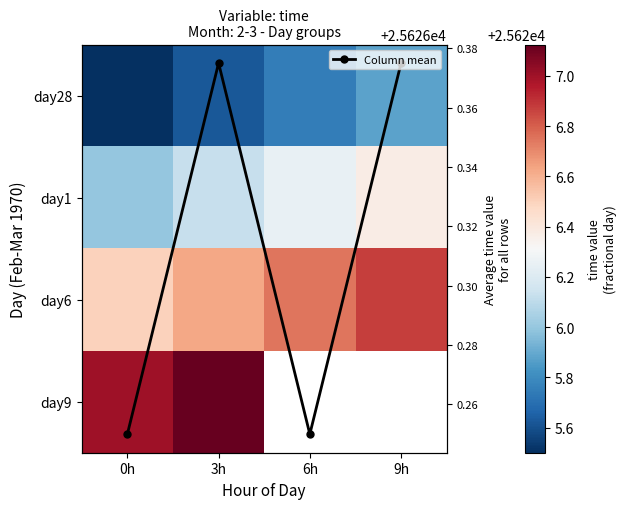

Is the value of day6 at 9h greater than the value of day9 at 0h?

No